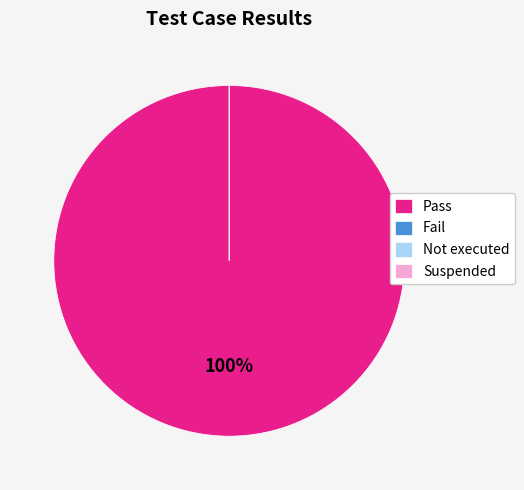

How much of the chart is everything except Fail?

100.0%